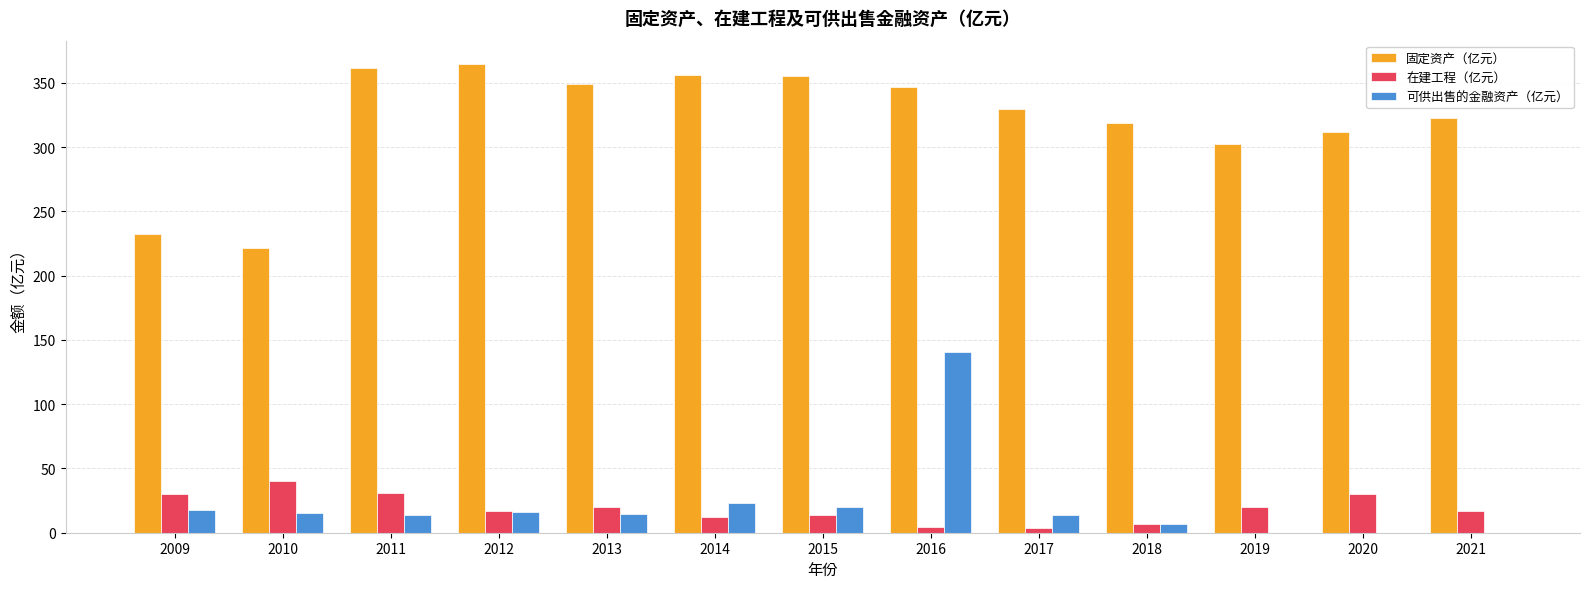

What is the maximum value shown in the chart?

364.5